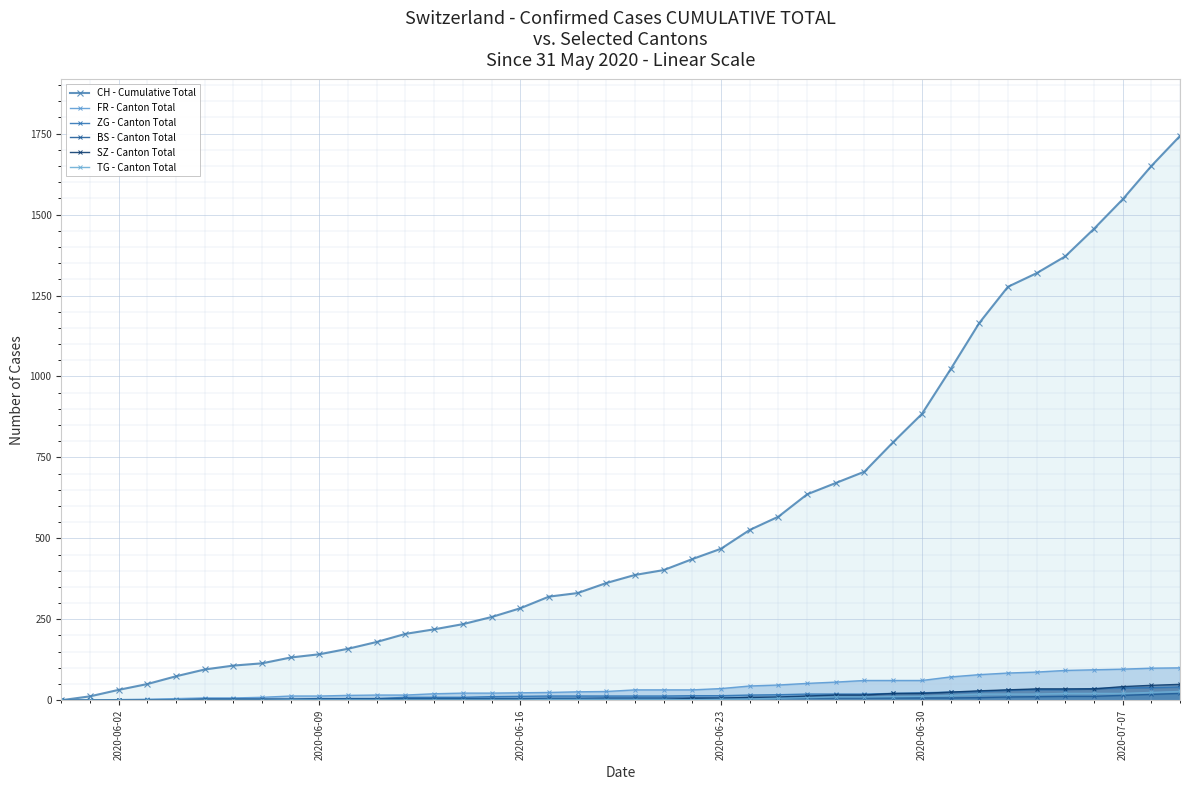

True or false: CH - Cumulative Total has more than 0 interior local peaks.

False